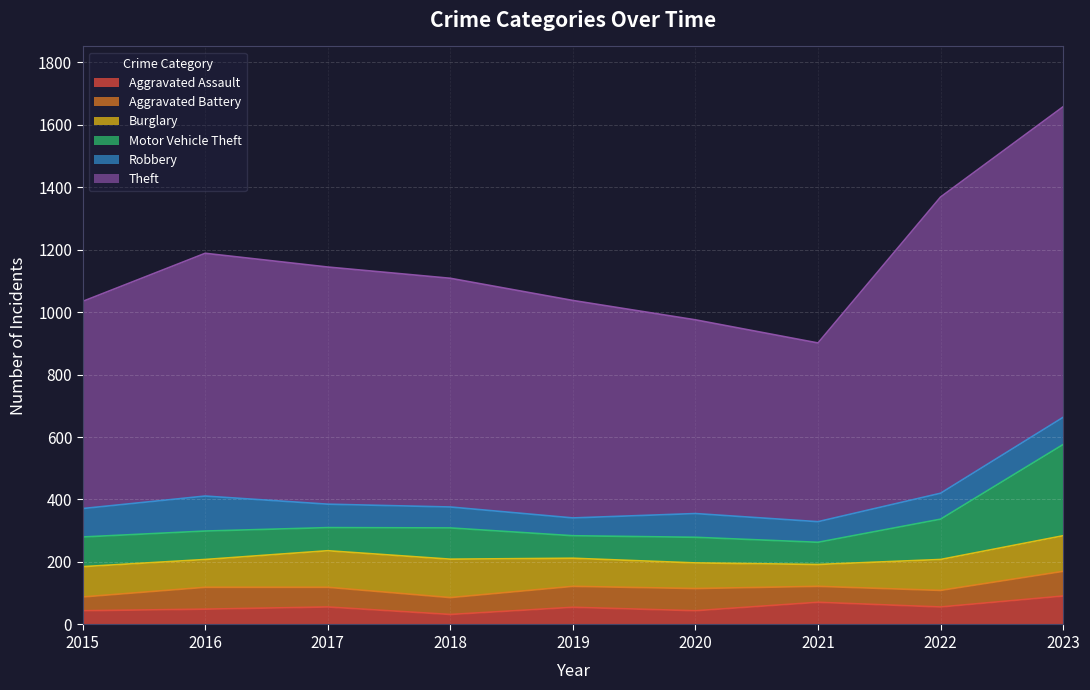

After their last crossing, which series has the higher values: Aggravated Assault or Aggravated Battery?

Aggravated Assault